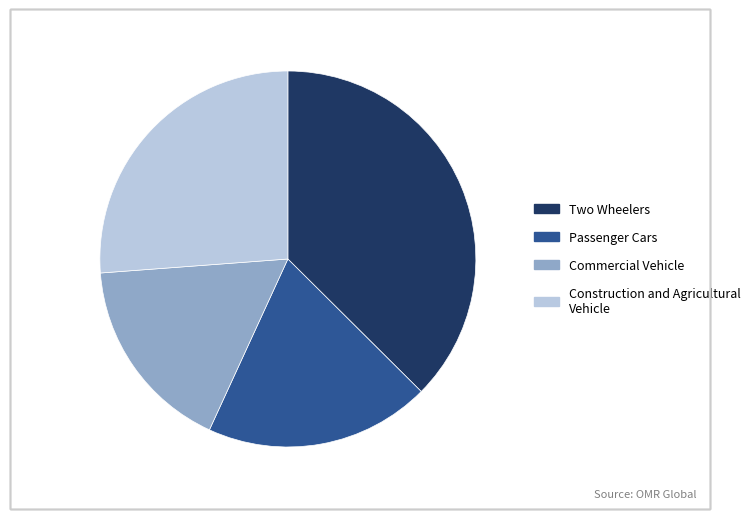

Approximately how many times larger is the value at Passenger Cars compared to Two Wheelers?

0.5